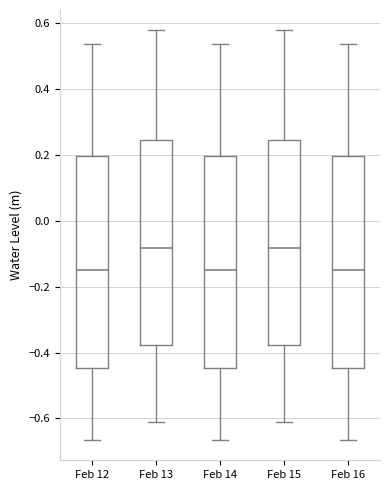

Where does the lower whisker of the box for Feb 15 end on the y-axis? The values are not printed on the chart, so give them approximately, as read against the axis.

-0.62